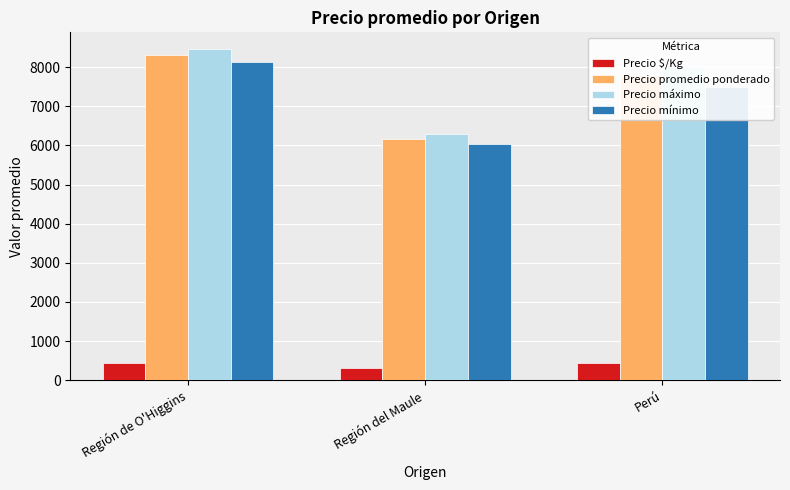

What is the total value across all series at Región de O'Higgins?

25338